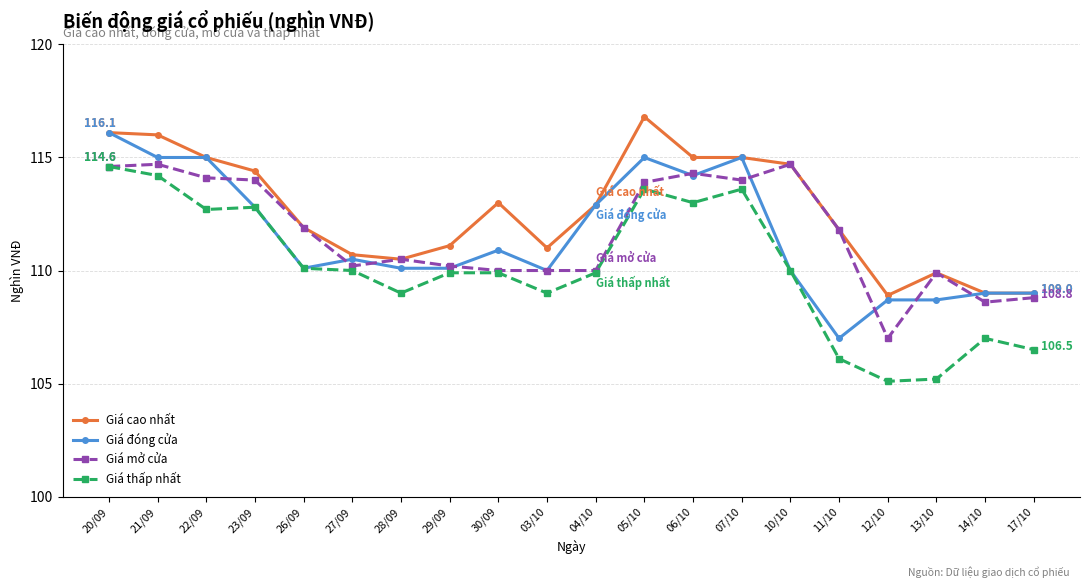

Is the value of Giá thấp nhất at 05/10 greater than the value of Giá cao nhất at 30/09?

Yes